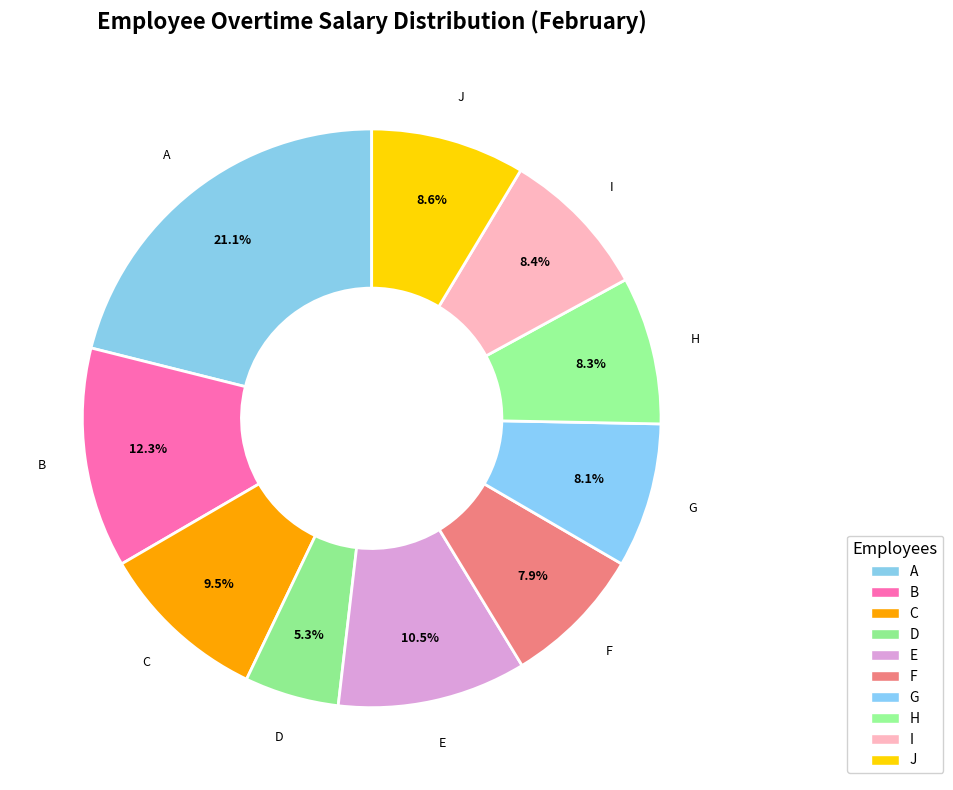

Count the number of slices in the pie.

10